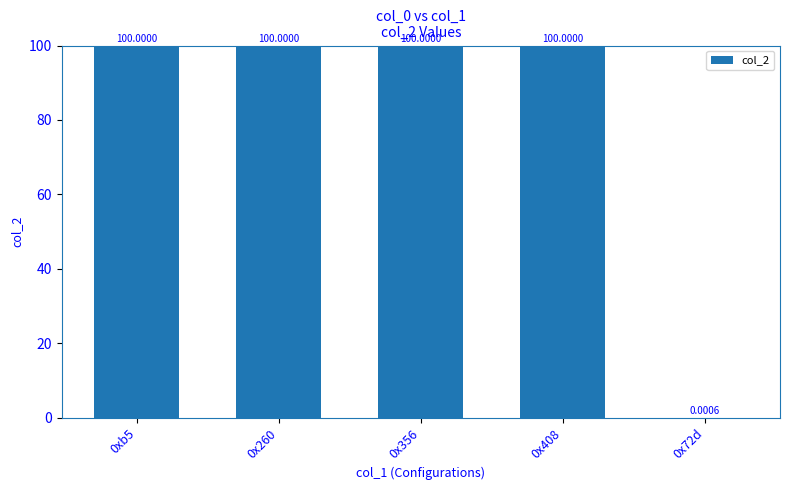

What is the ratio of the value at 0x356 to the value at 0x260?

1.0